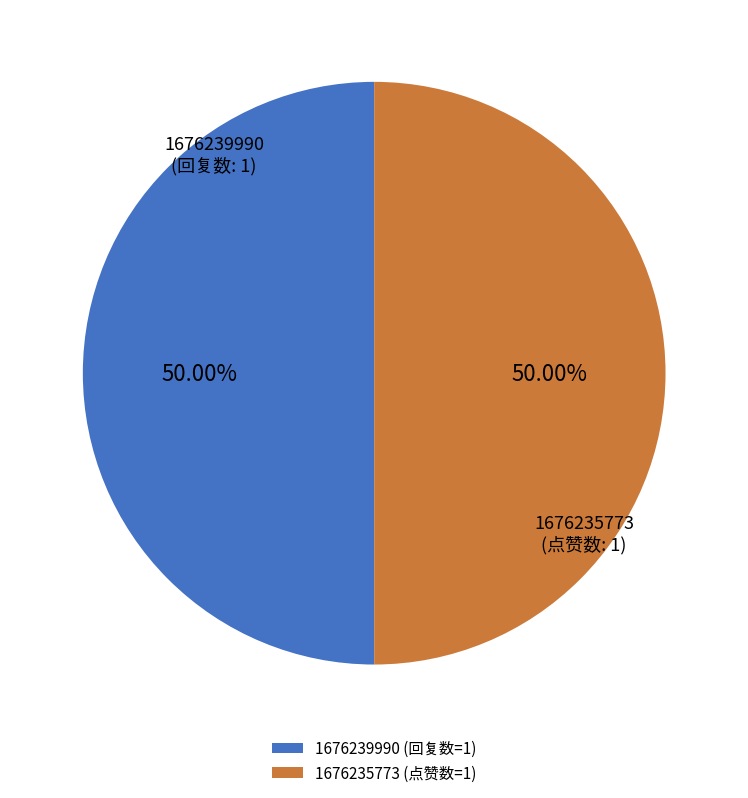

Is the sum of 1676235773 (点赞数=1) and 1676239990 (回复数=1) greater than half?

Yes